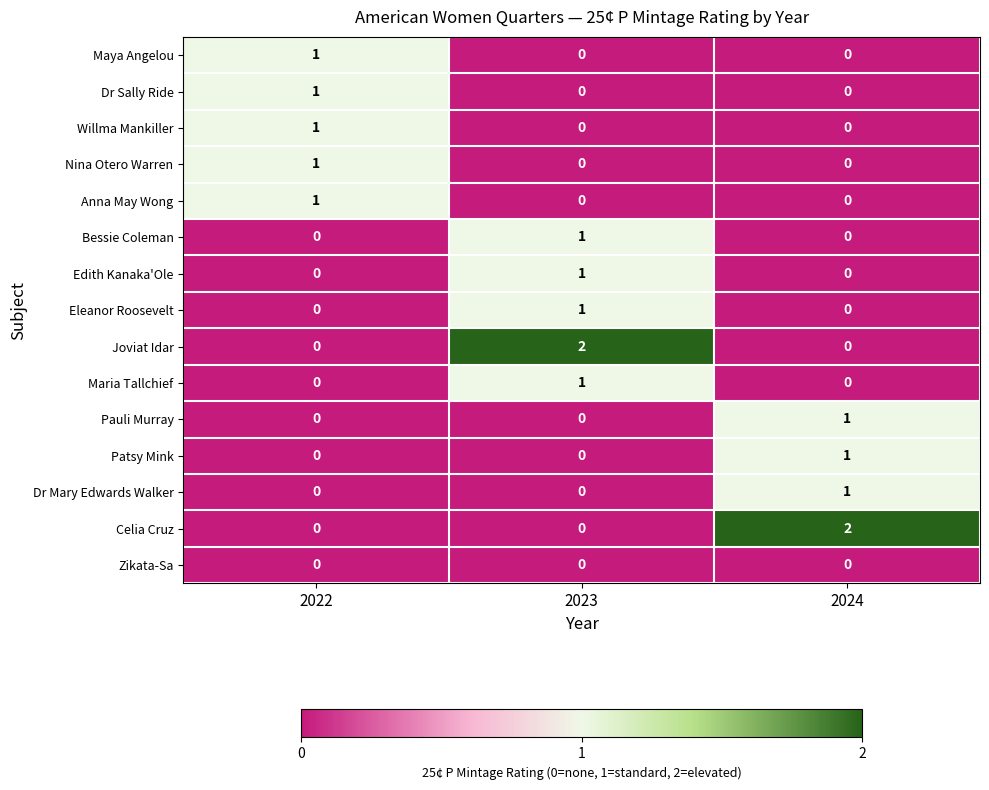

The Dr Mary Edwards Walker series shows 1 at 2024. True or false?

True